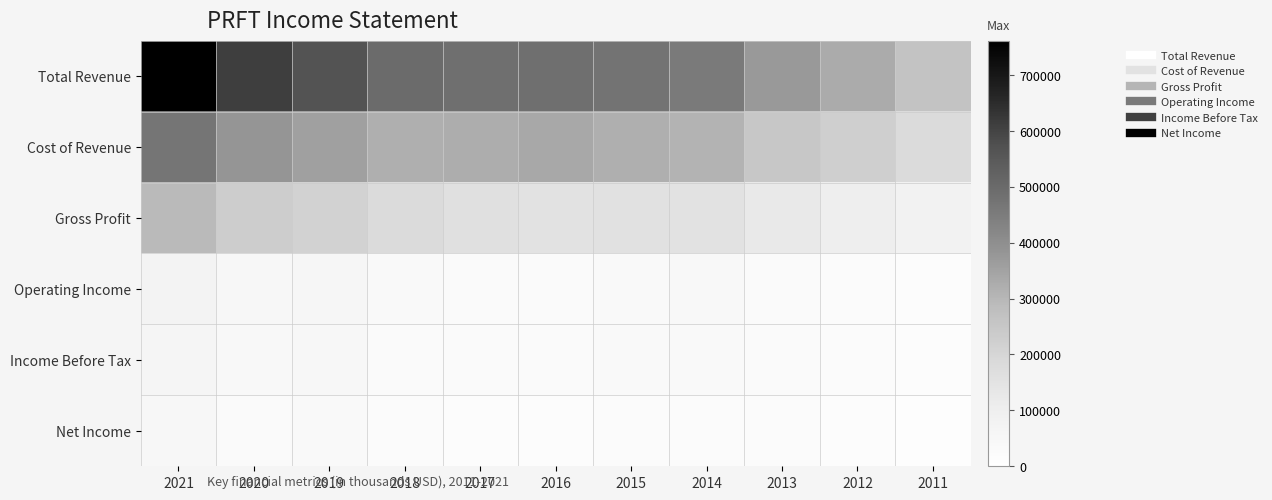

Which series has the largest total across all categories?

Total Revenue